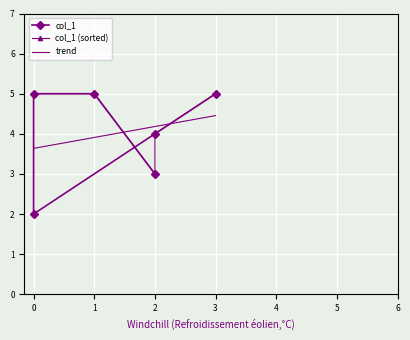

Read the value at 3.

5